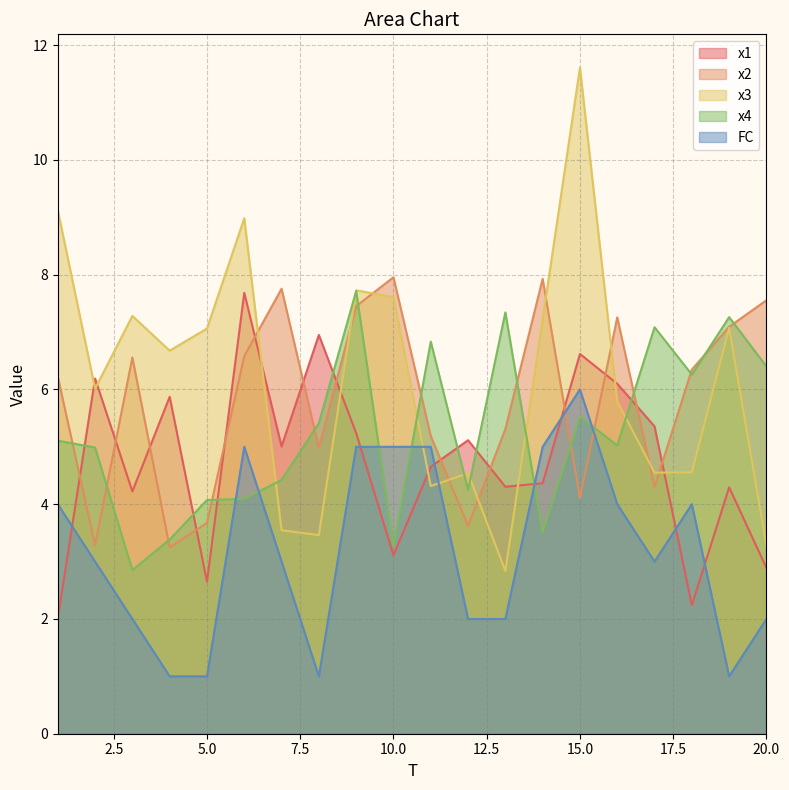

What is the difference between the maximum and minimum values in the FC series?

5.0